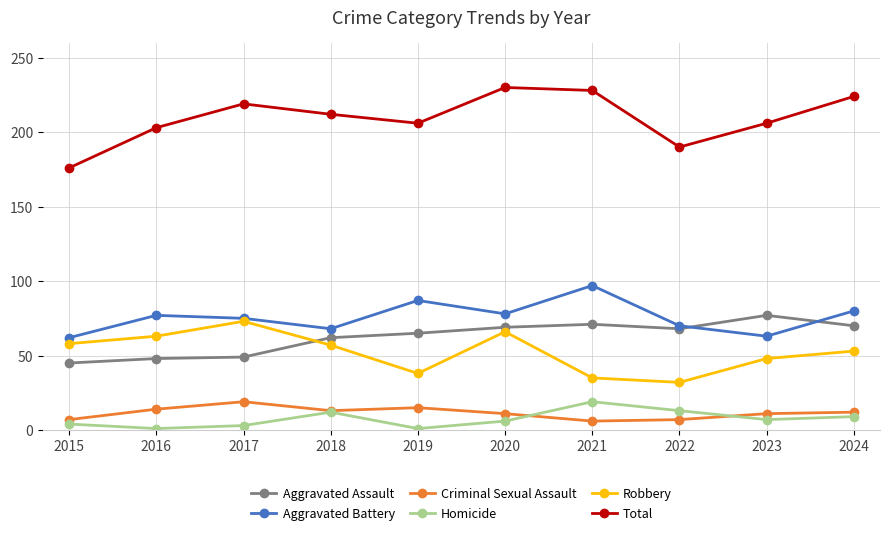

What is the difference between the maximum and second lowest values in the Total series?

40